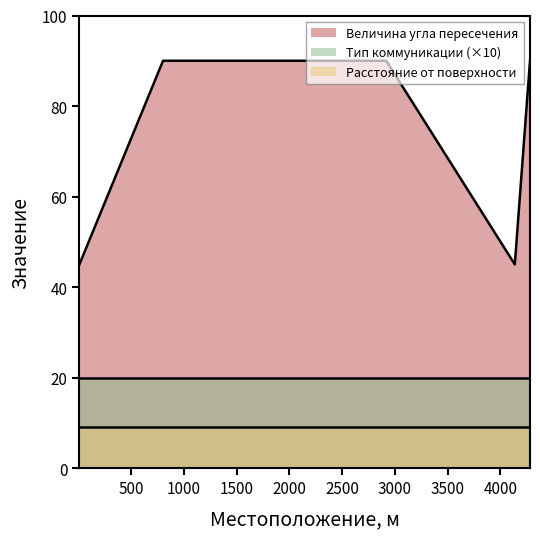

True or false: Расстояние от поверхности дороги до коммуникации, м and Тип коммуникации intersect in this chart.

False